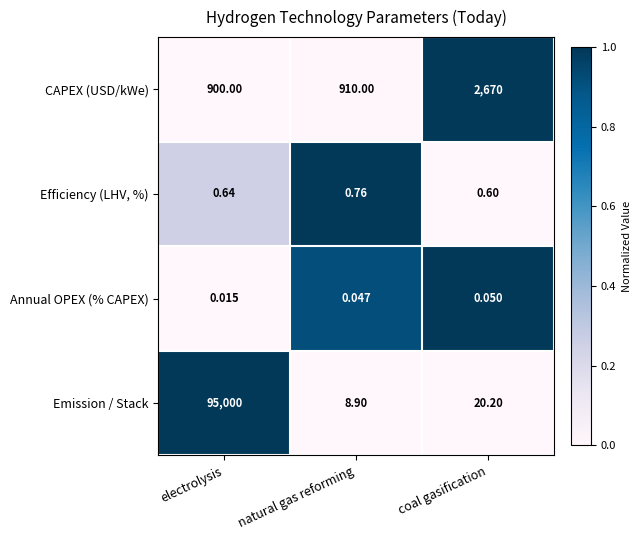

How many data points does each series have?

3